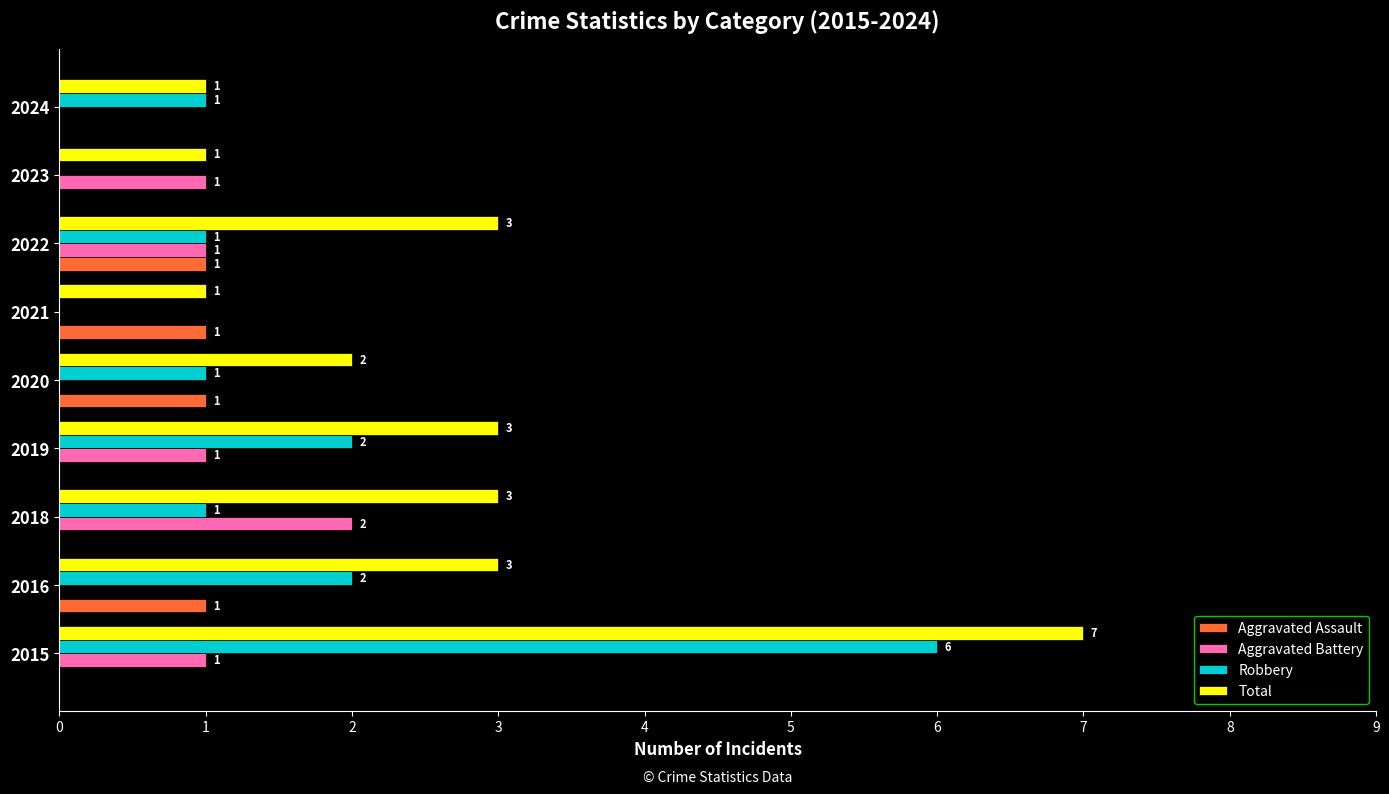

What is the sum of the Total values at 2016 and 2021?

4